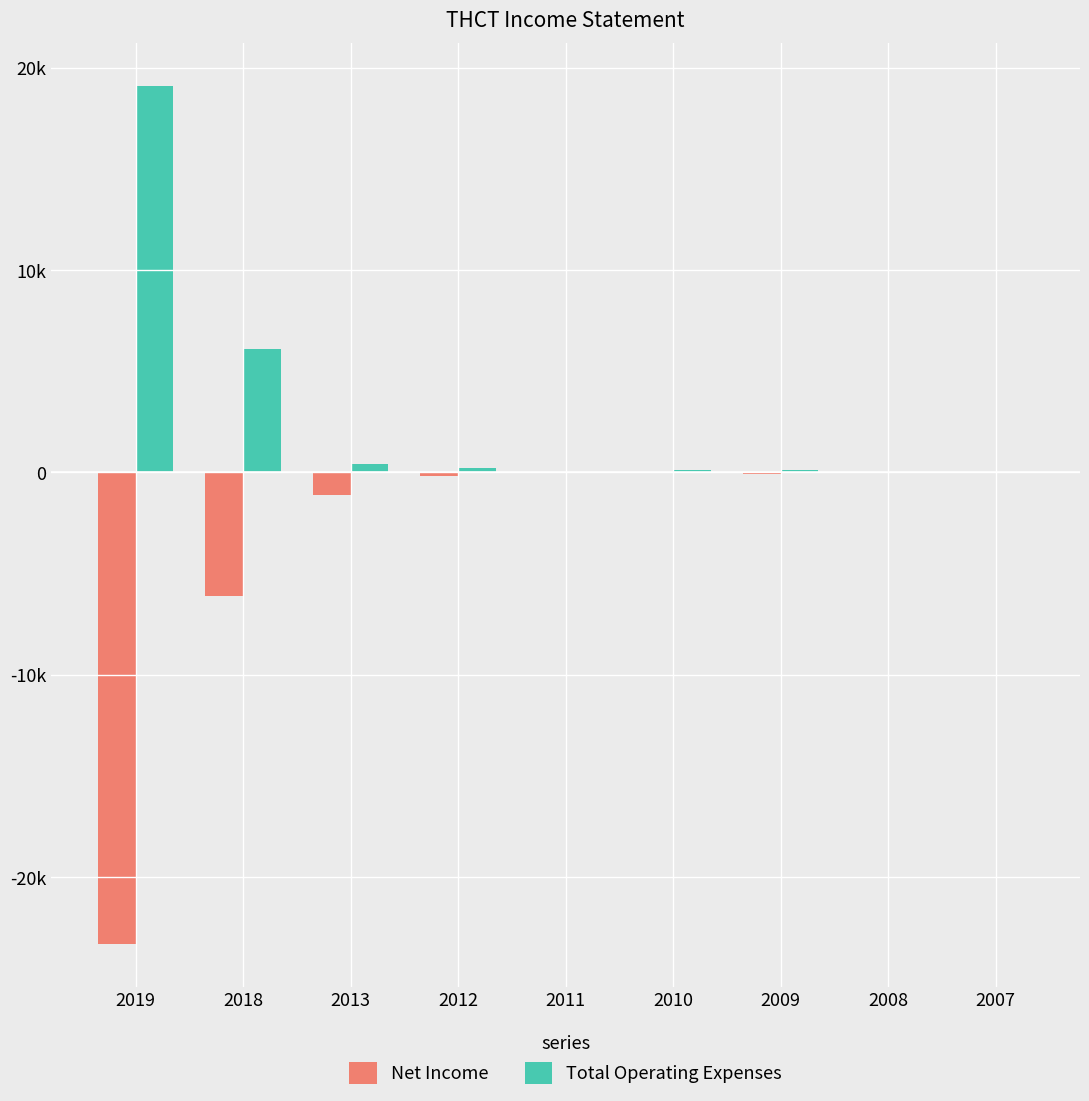

What are all the series names shown in the legend?

Net Income, Total Operating Expenses